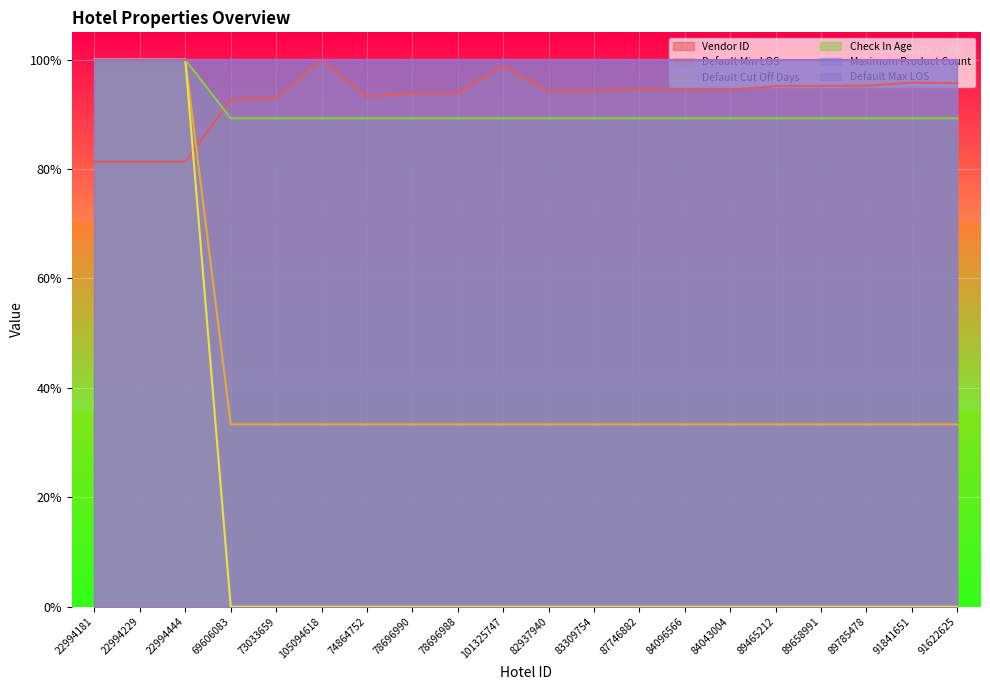

What is the label of the 11th point from the right?

101325747